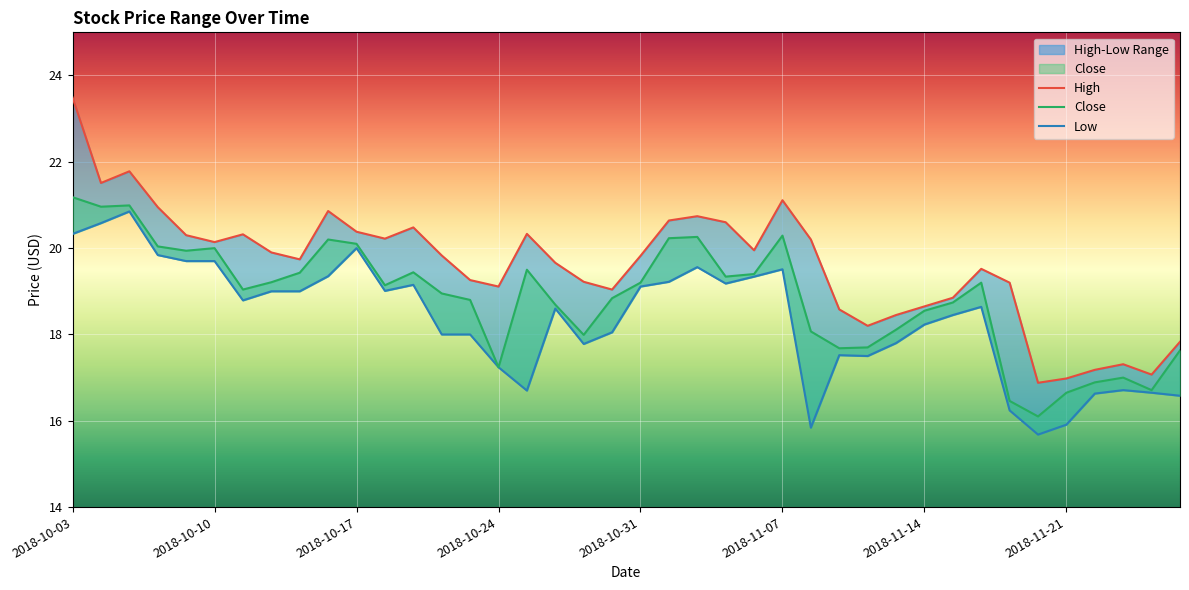

What is the greatest value displayed?

23.5